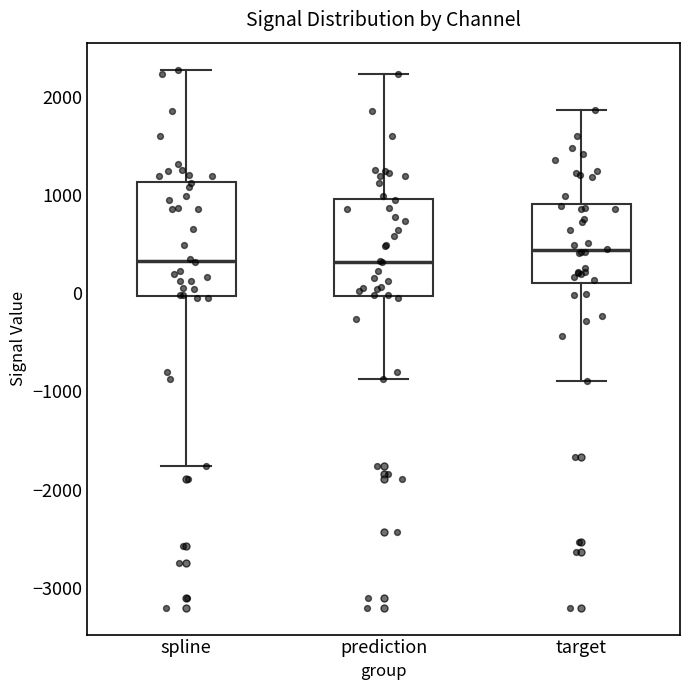

Reading left to right, read every box against the y-axis: the position of its median line, the range the box covers, and the ends of its whiskers. The values are not printed on the chart, so give them approximately, as read against the axis.

spline: median 300, box 0 to 1100, whiskers -1800 to 2300
prediction: median 300, box 0 to 1000, whiskers -900 to 2200
target: median 400, box 100 to 900, whiskers -900 to 1900